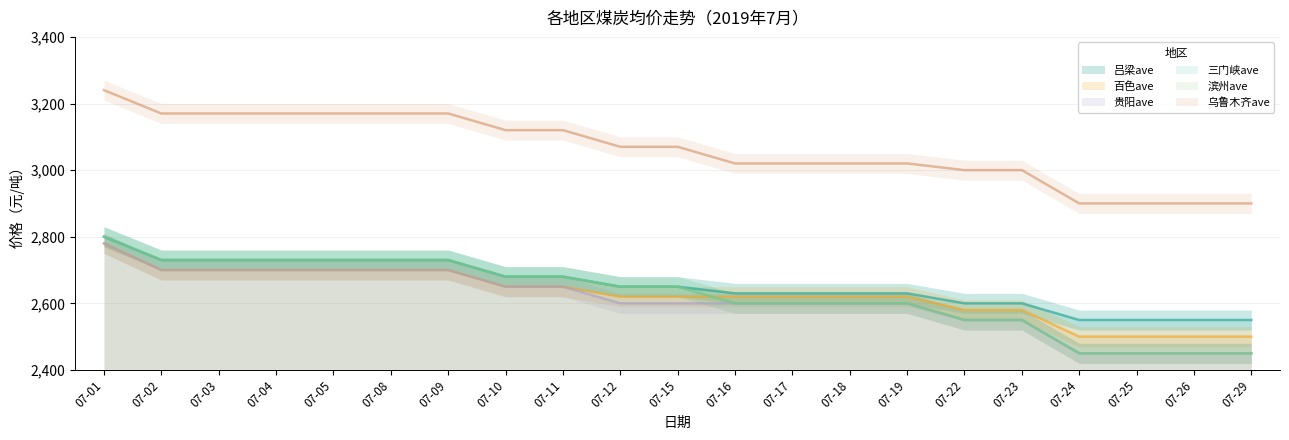

What is the value of the 贵阳ave point at the 4th from the left?

2700